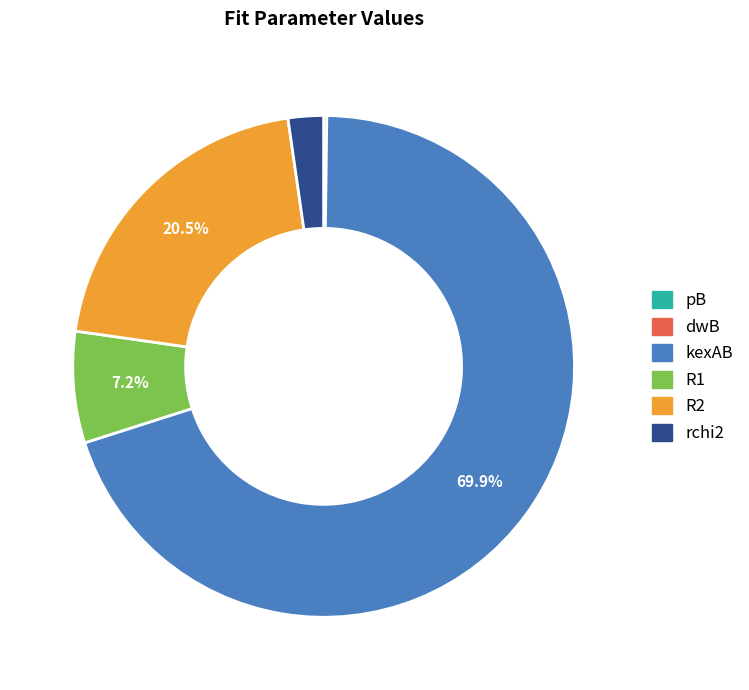

To the nearest percent, what is the difference between the largest and smallest slice percentages?

70%